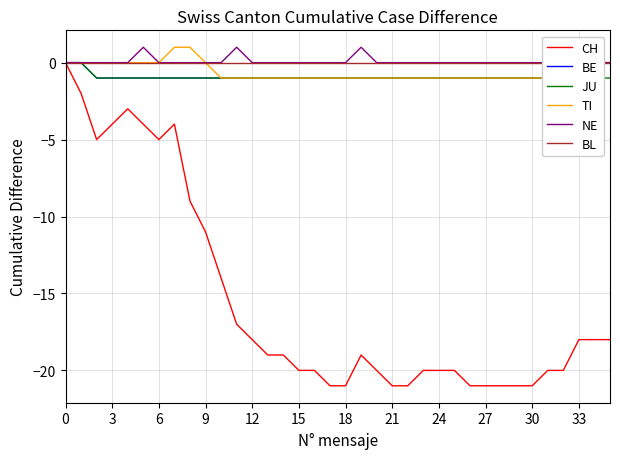

The value of JU at 21 is -1. True or false?

True